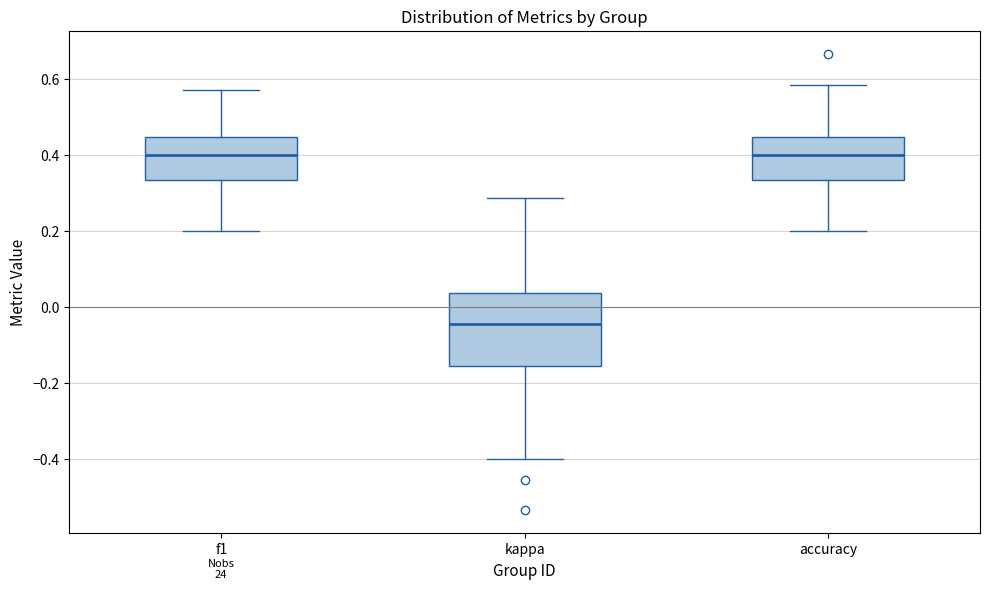

Reading left to right, read every box against the y-axis: the position of its median line, the range the box covers, and the ends of its whiskers. The values are not printed on the chart, so give them approximately, as read against the axis.

f1: median 0.40, box 0.34 to 0.44, whiskers 0.20 to 0.58
kappa: median -0.04, box -0.16 to 0.04, whiskers -0.40 to 0.28
accuracy: median 0.40, box 0.34 to 0.44, whiskers 0.20 to 0.58